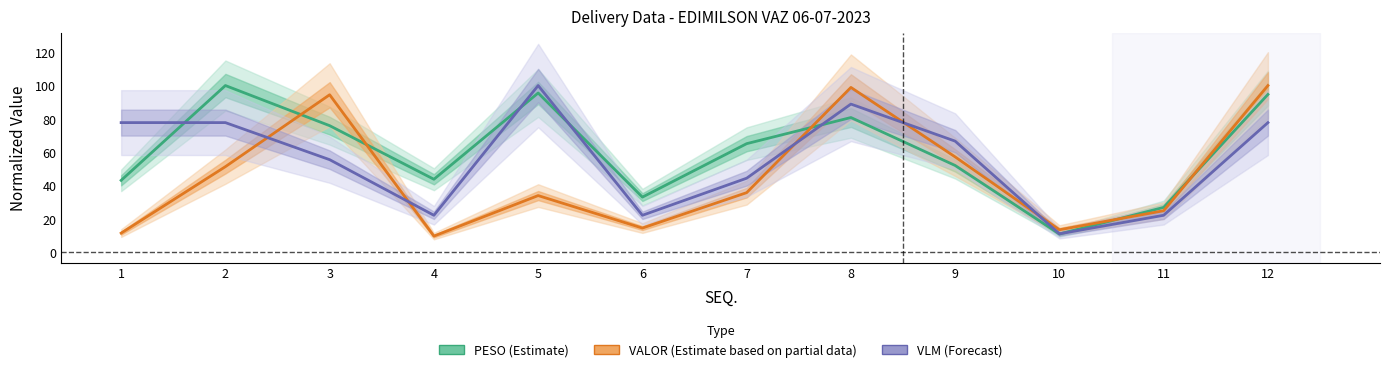

Is it true that PESO (Estimate) equals 52.3 at 6?

False